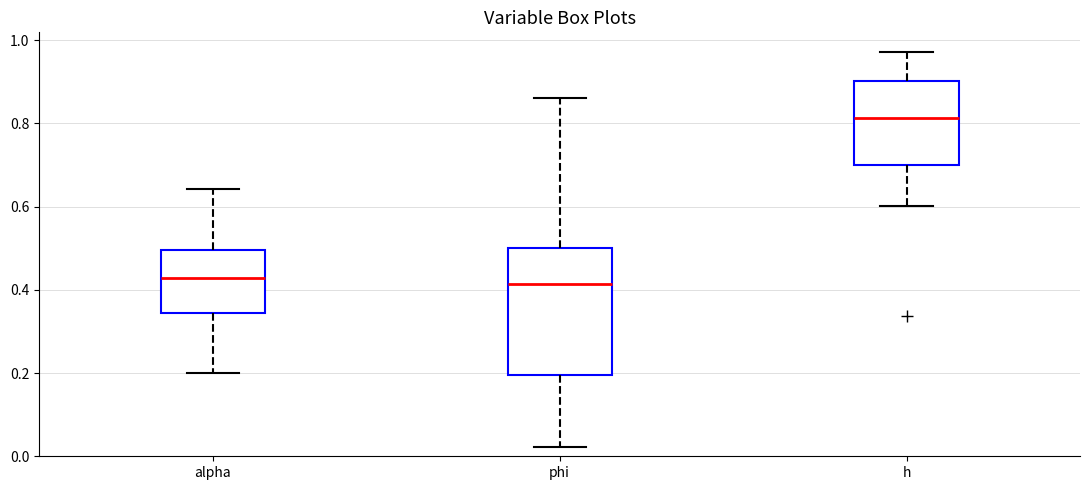

Reading left to right, read every box against the y-axis: the position of its median line, the range the box covers, and the ends of its whiskers. The values are not printed on the chart, so give them approximately, as read against the axis.

alpha: median 0.42, box 0.34 to 0.50, whiskers 0.20 to 0.64
phi: median 0.42, box 0.20 to 0.50, whiskers 0.02 to 0.86
h: median 0.82, box 0.70 to 0.90, whiskers 0.60 to 0.98